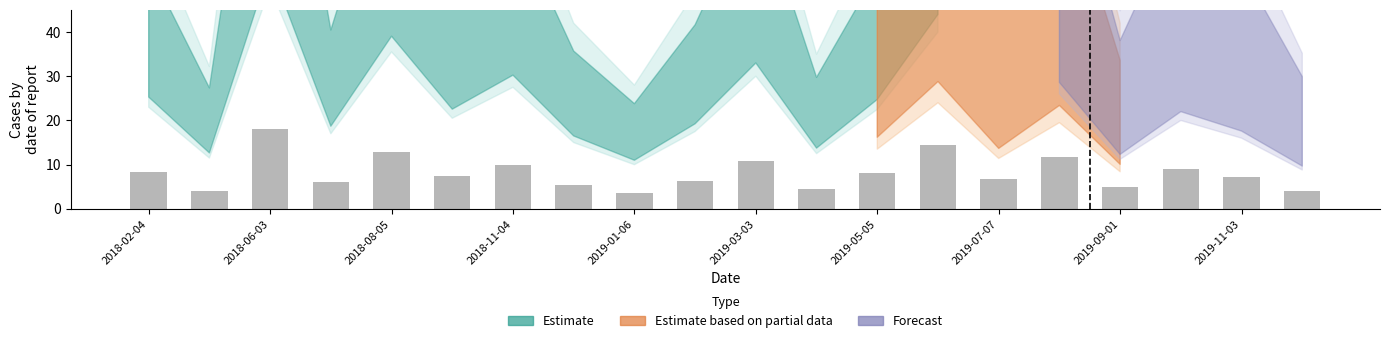

What is the average value?

8.2